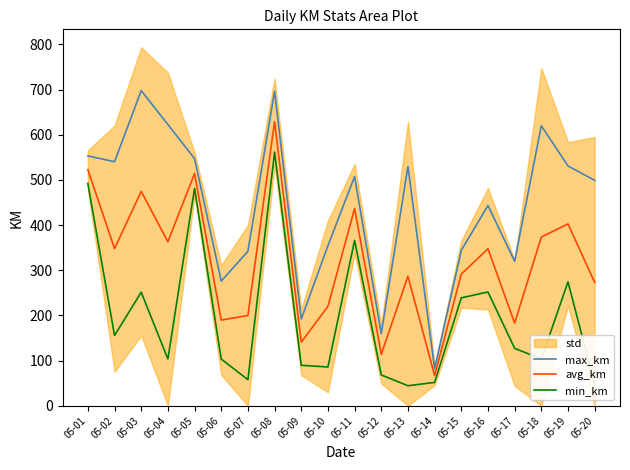

List the series in order of their overall mean, highest first.

max_km, avg_km, min_km